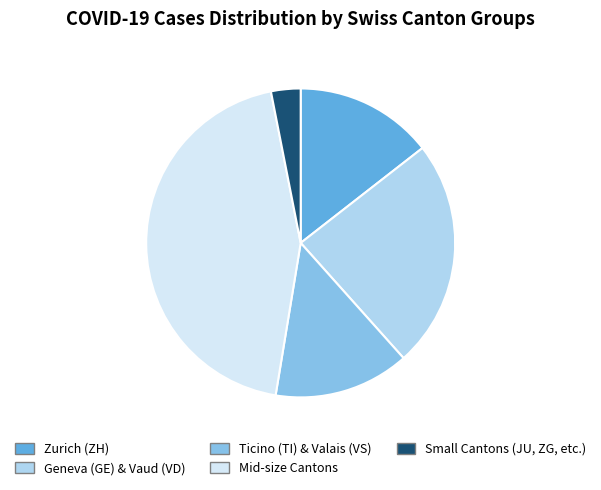

Count the number of slices in the pie.

5